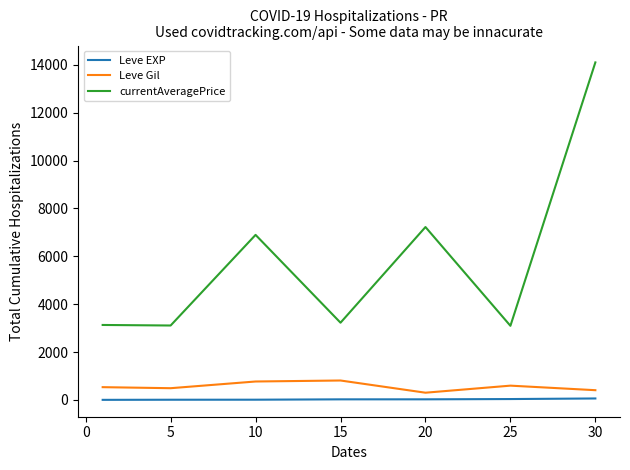

At how many categories does at least one series exceed 12212?

1